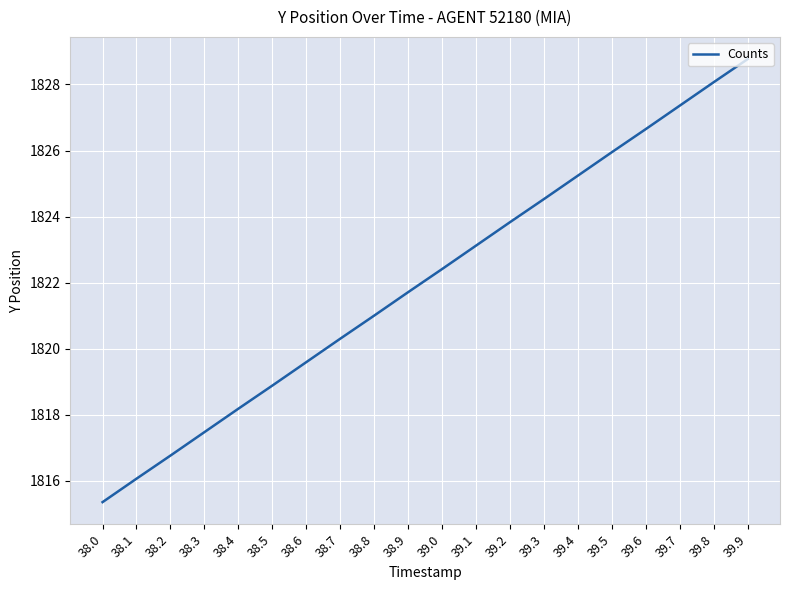

What is the difference between the values at 39.5 and 38.2?

9.2